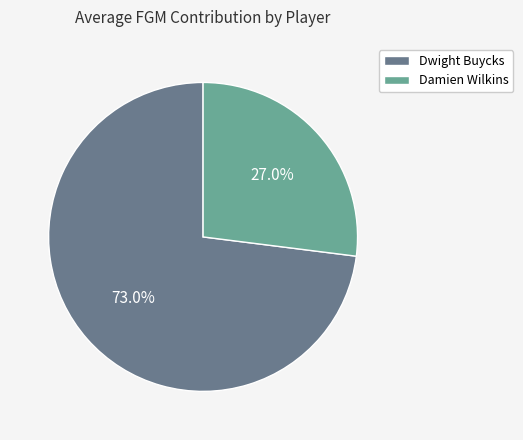

To the nearest percent, what is the difference between the largest and smallest slice percentages?

46%